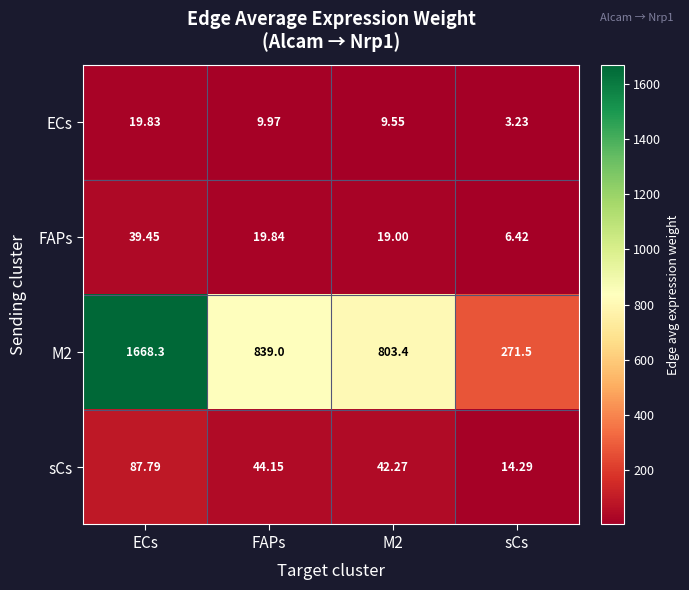

At which label does sCs reach its peak?

ECs